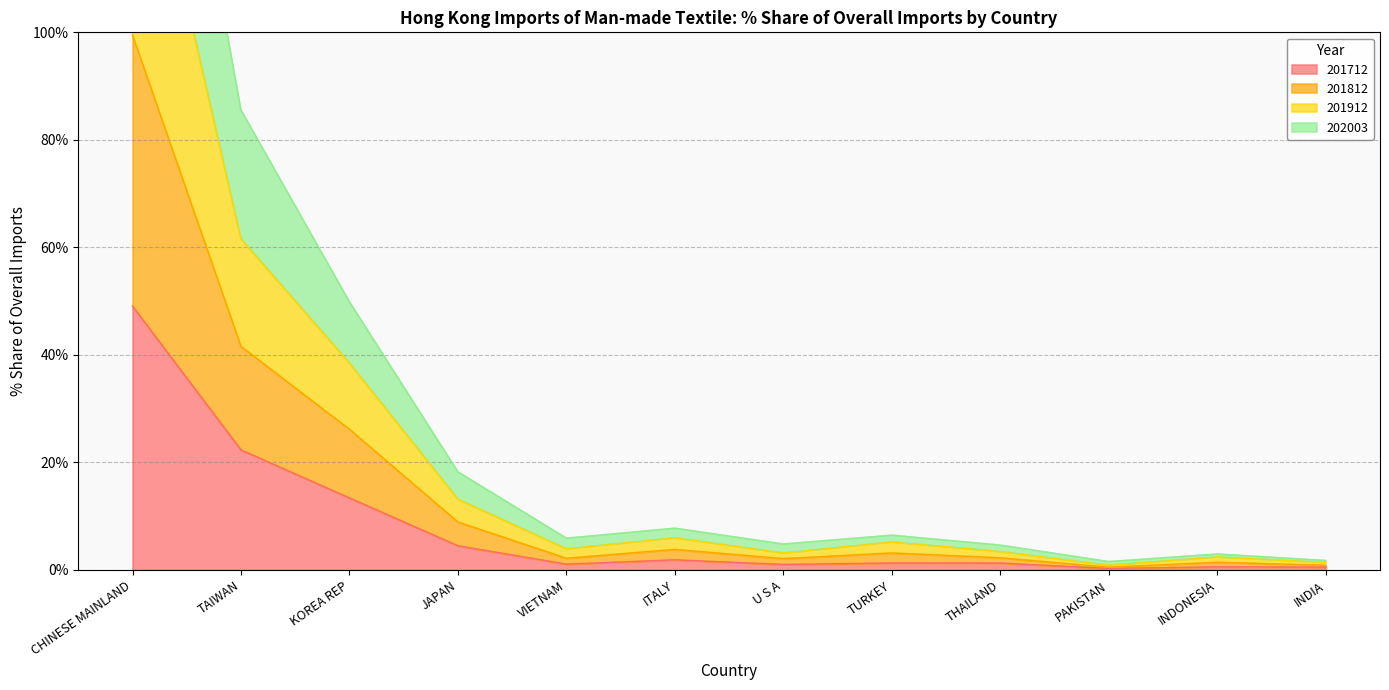

What is the label of the 11th point from the right?

TAIWAN